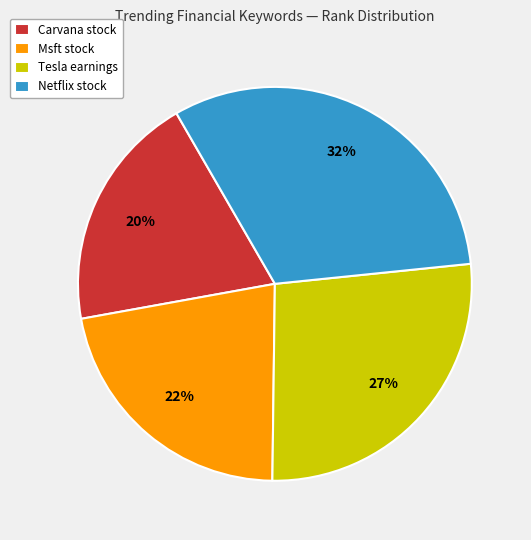

Count the number of slices in the pie.

4